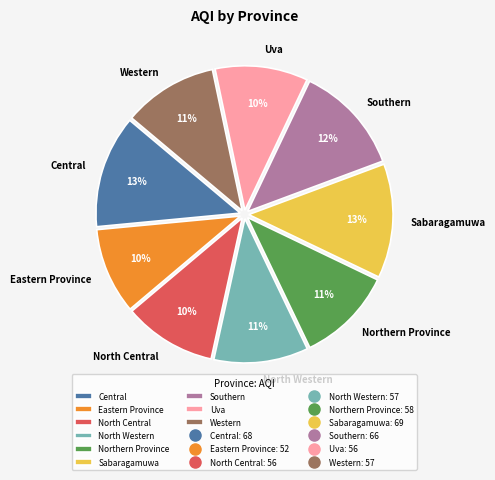

What percentage is the Sabaragamuwa slice, to the nearest percent?

13%